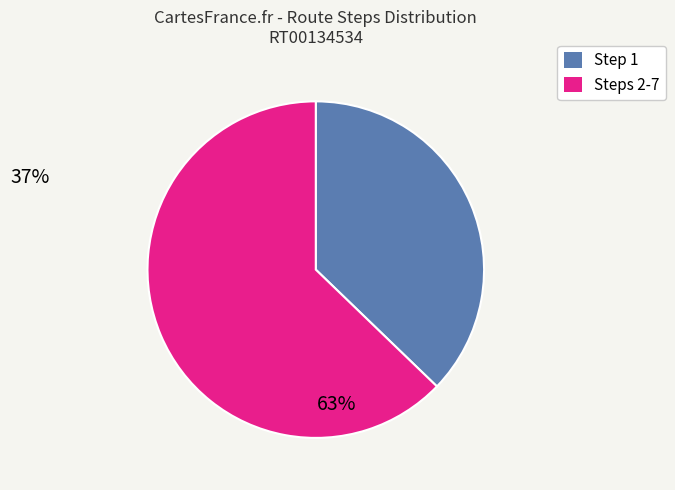

Does any single category account for the majority?

Yes